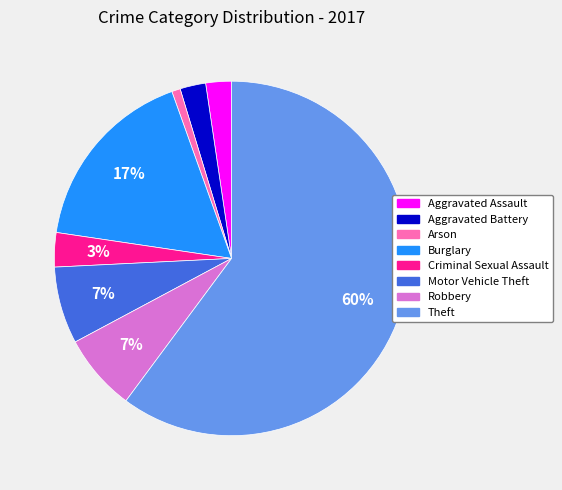

To the nearest percent, what is the combined percentage of Aggravated Assault and Arson?

3%